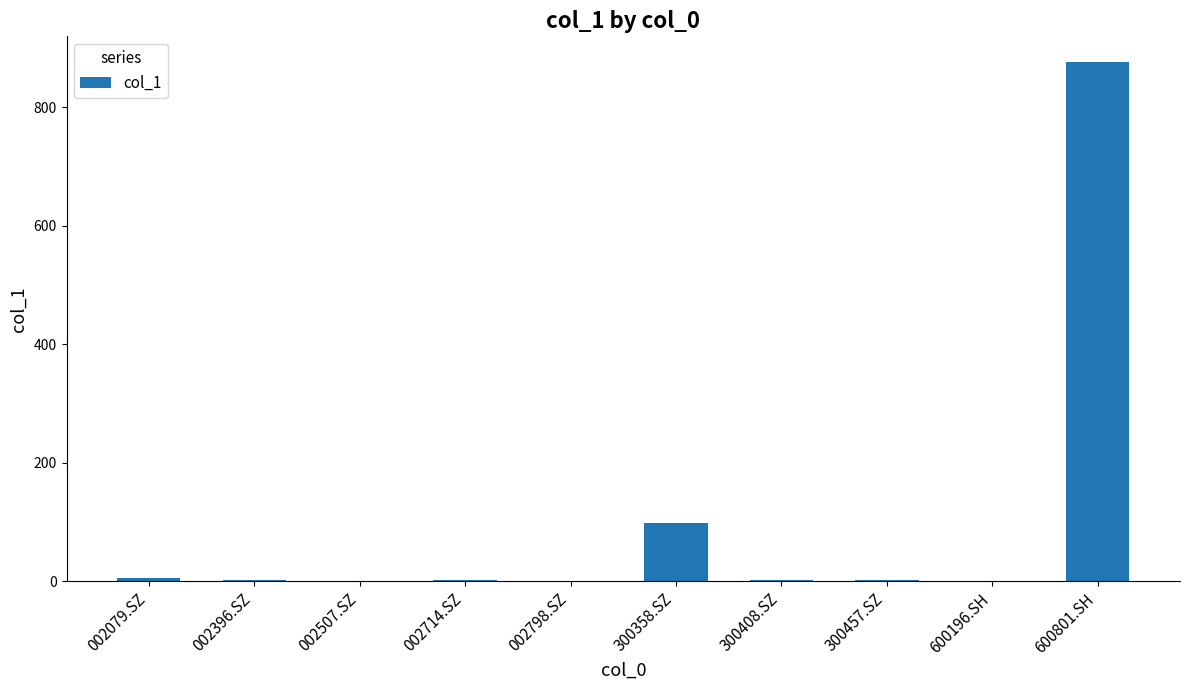

What is the sum of all values?

988.8